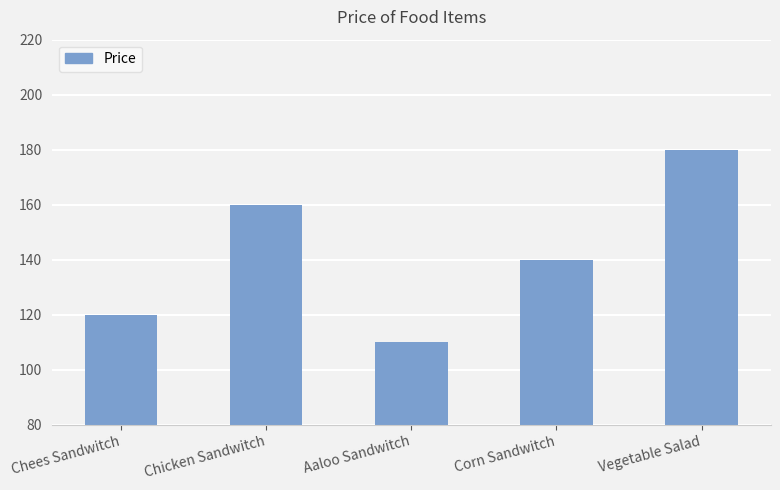

What is the change in value from Chees Sandwitch to Chicken Sandwitch?

+40